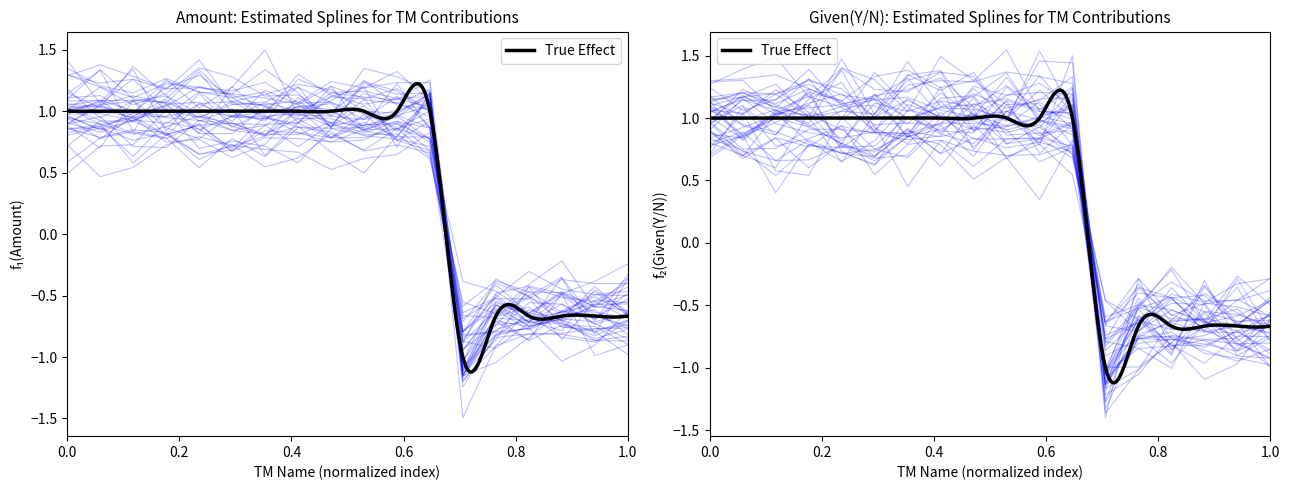

Does the chart have visible grid lines?

No